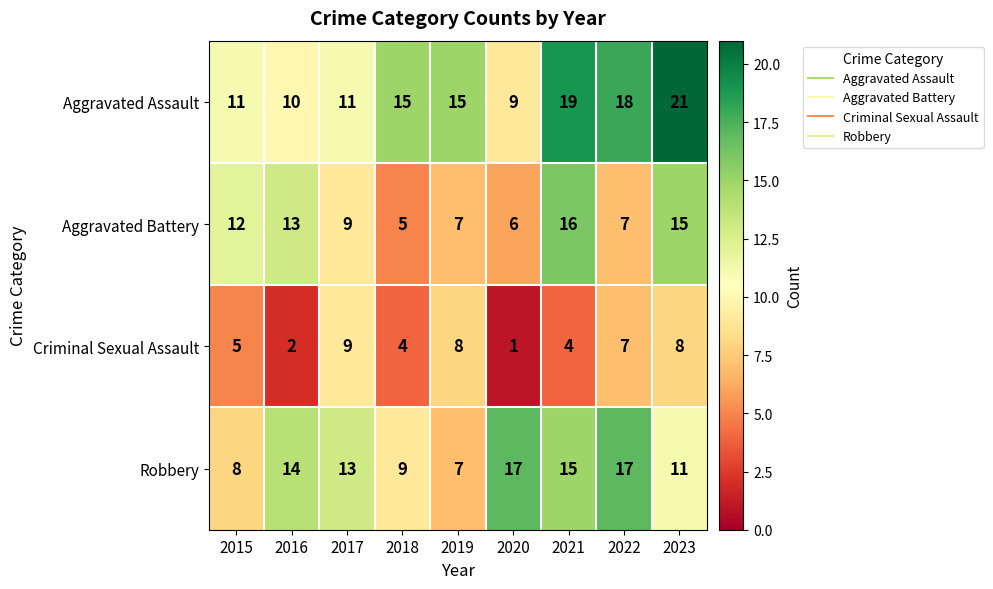

Which category has the lowest value across all series?

2020